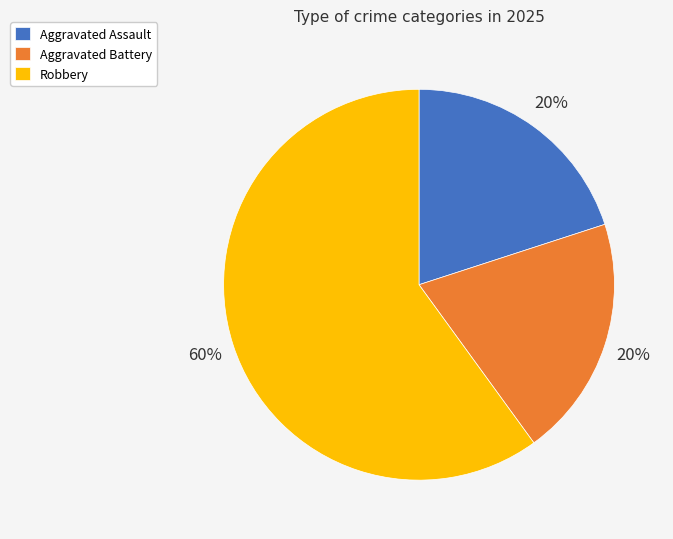

To the nearest percent, what percentage of the pie is Aggravated Assault?

20%